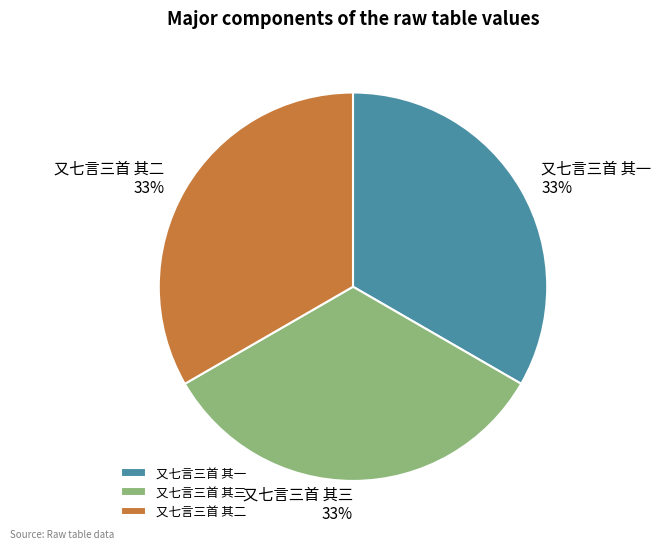

How many slices are in this pie chart?

3